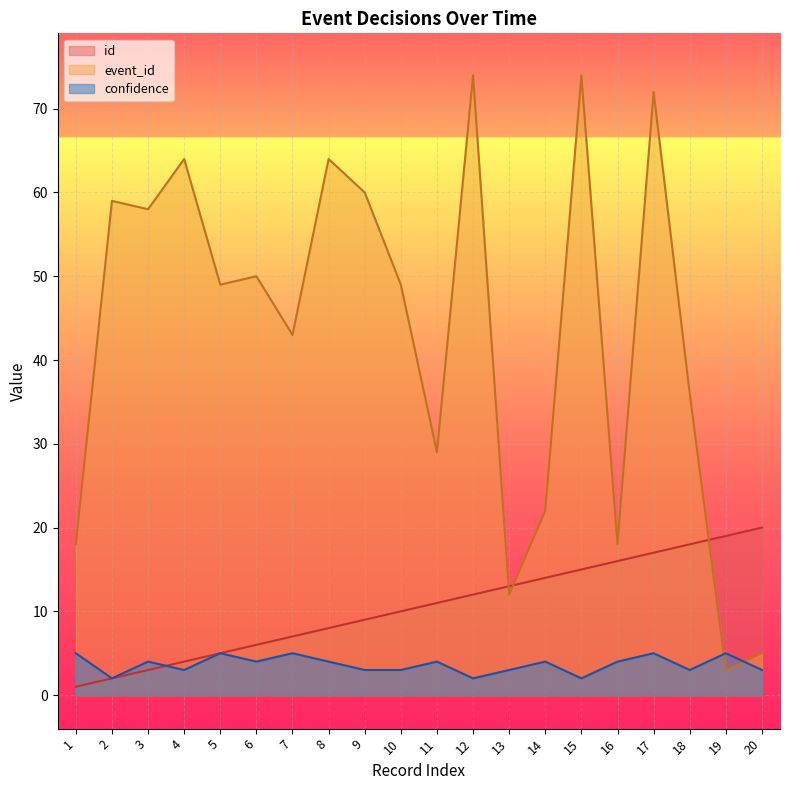

At 5, list the series in order from smallest to largest.

id, confidence, event_id